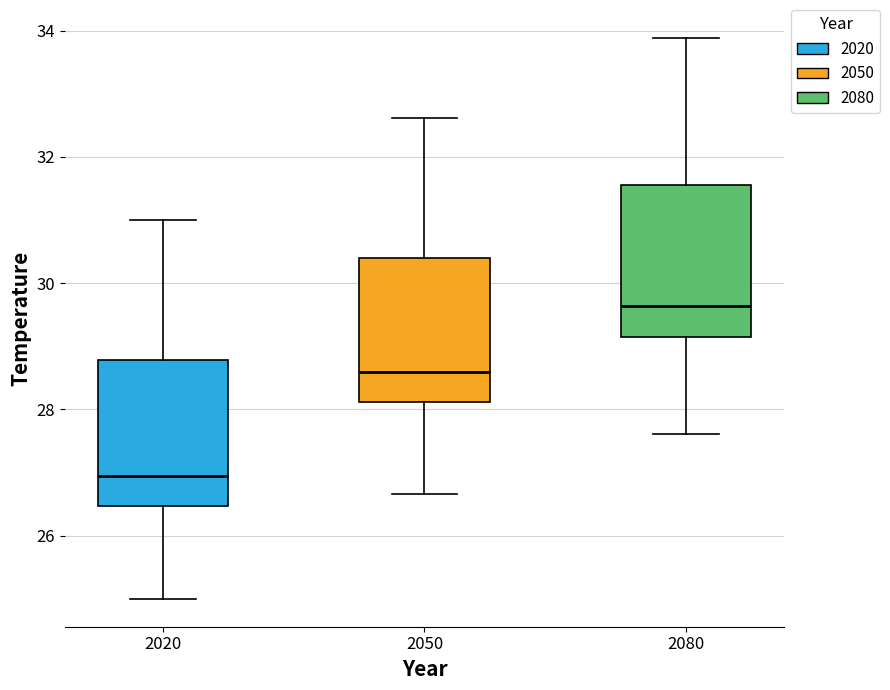

Reading left to right, read every box against the y-axis: the position of its median line, the range the box covers, and the ends of its whiskers. The values are not printed on the chart, so give them approximately, as read against the axis.

2020: median 27.0, box 26.4 to 28.8, whiskers 25.0 to 31.0
2050: median 28.6, box 28.2 to 30.4, whiskers 26.6 to 32.6
2080: median 29.6, box 29.2 to 31.6, whiskers 27.6 to 33.8